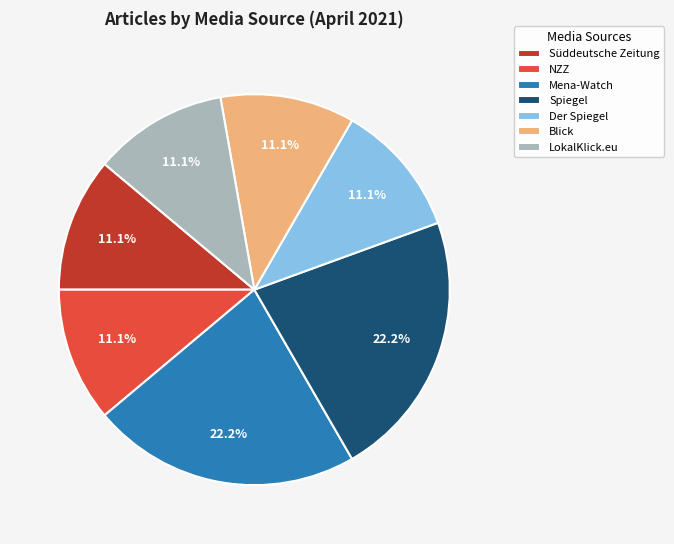

To the nearest percent, what is the average slice percentage?

14%